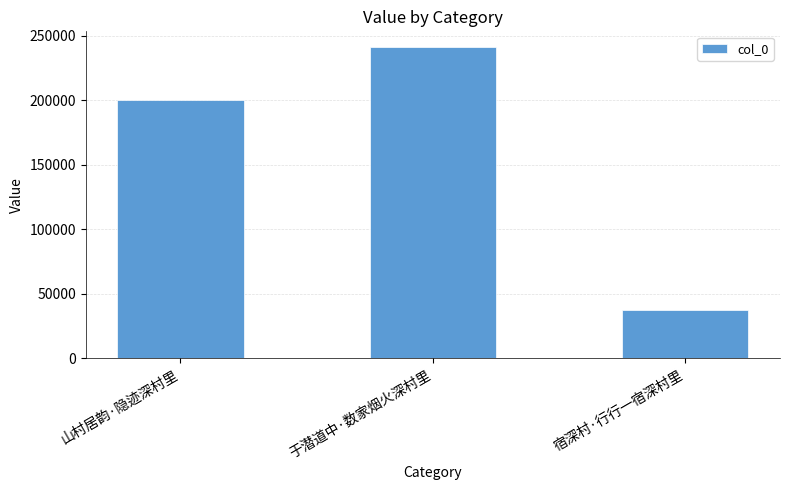

Is it true that the value at 山村居韵·隐迹深村里 is 200487?

True